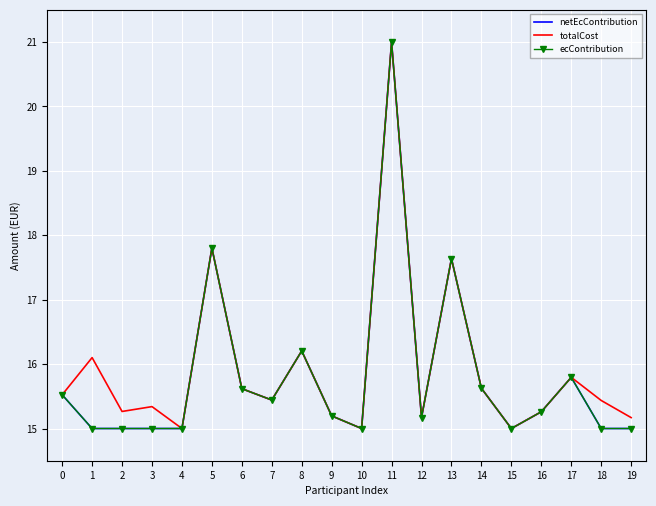

Is it true that netEcContribution equals 5.4 at 9?

False